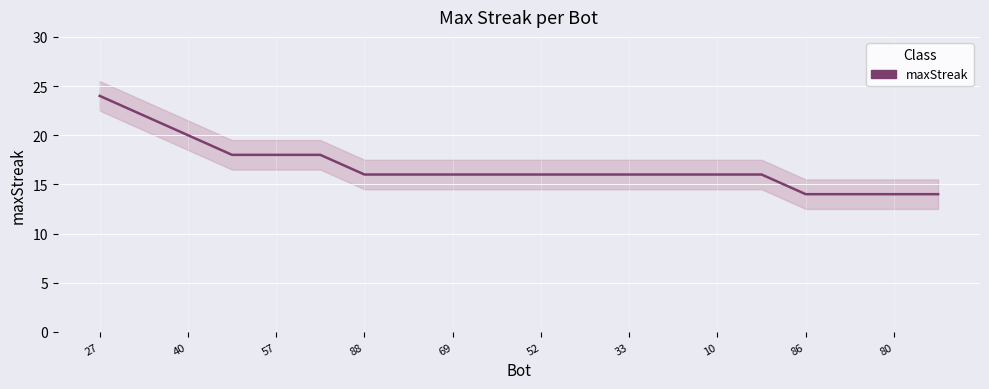

Is it true that the value at 19 is 14?

True